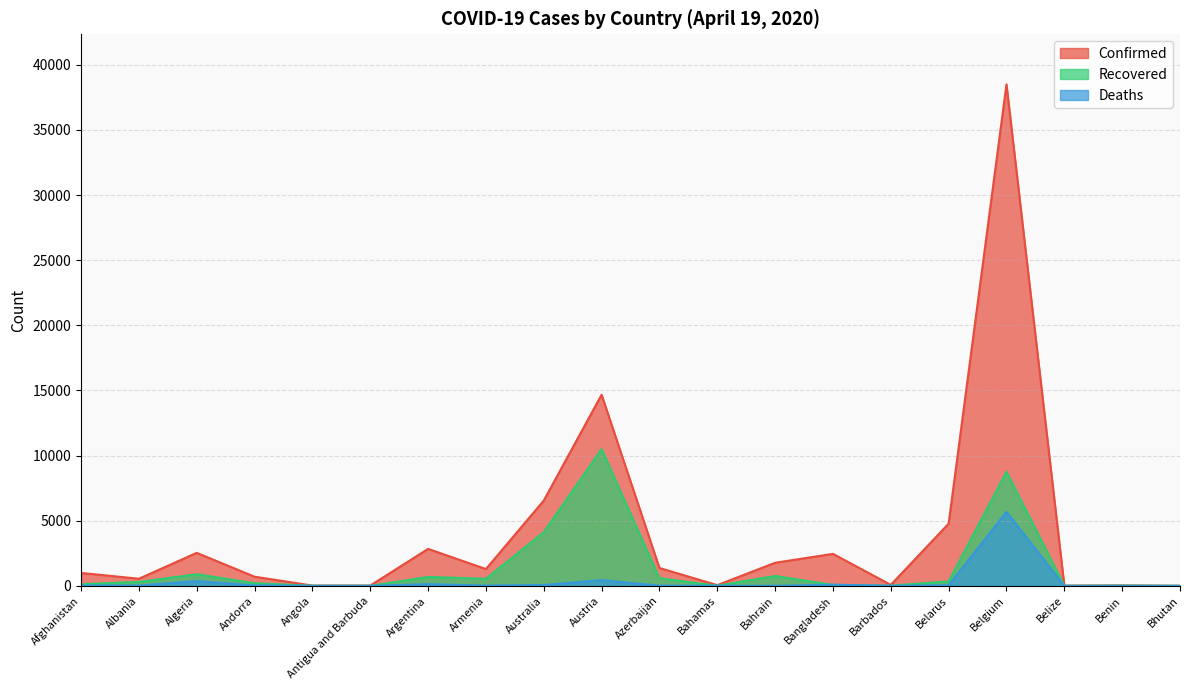

True or false: Deaths and Confirmed cross at least once.

False